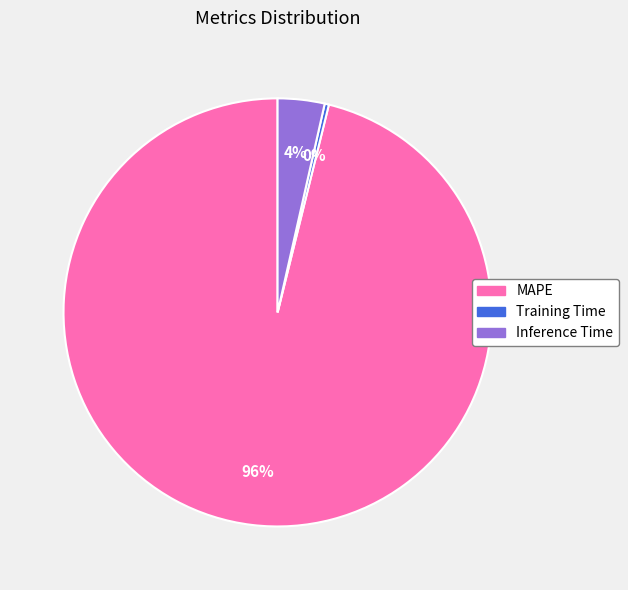

What is the largest slice in the pie chart?

MAPE